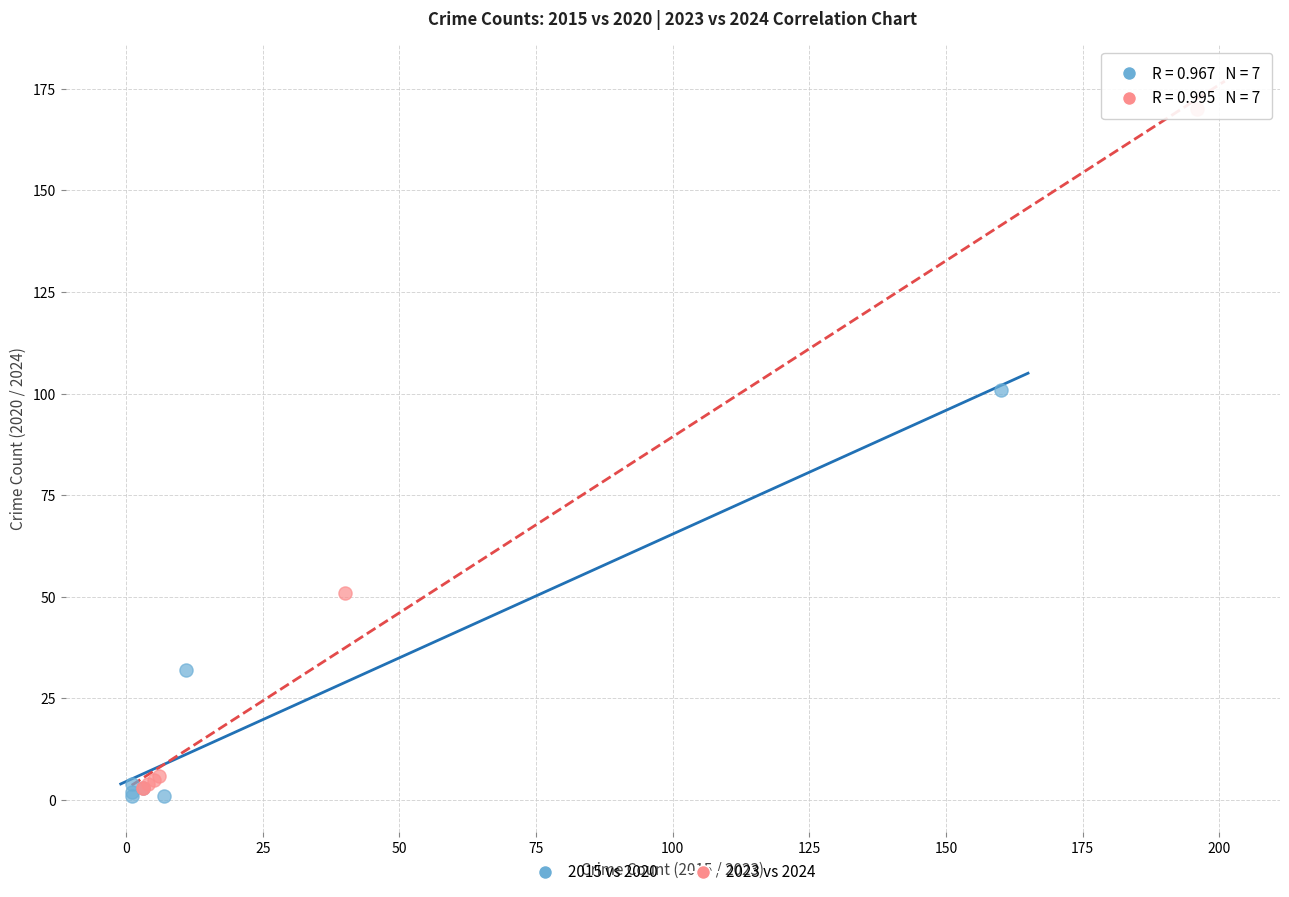

What are all the series names shown in the legend?

2015 vs 2020, 2023 vs 2024